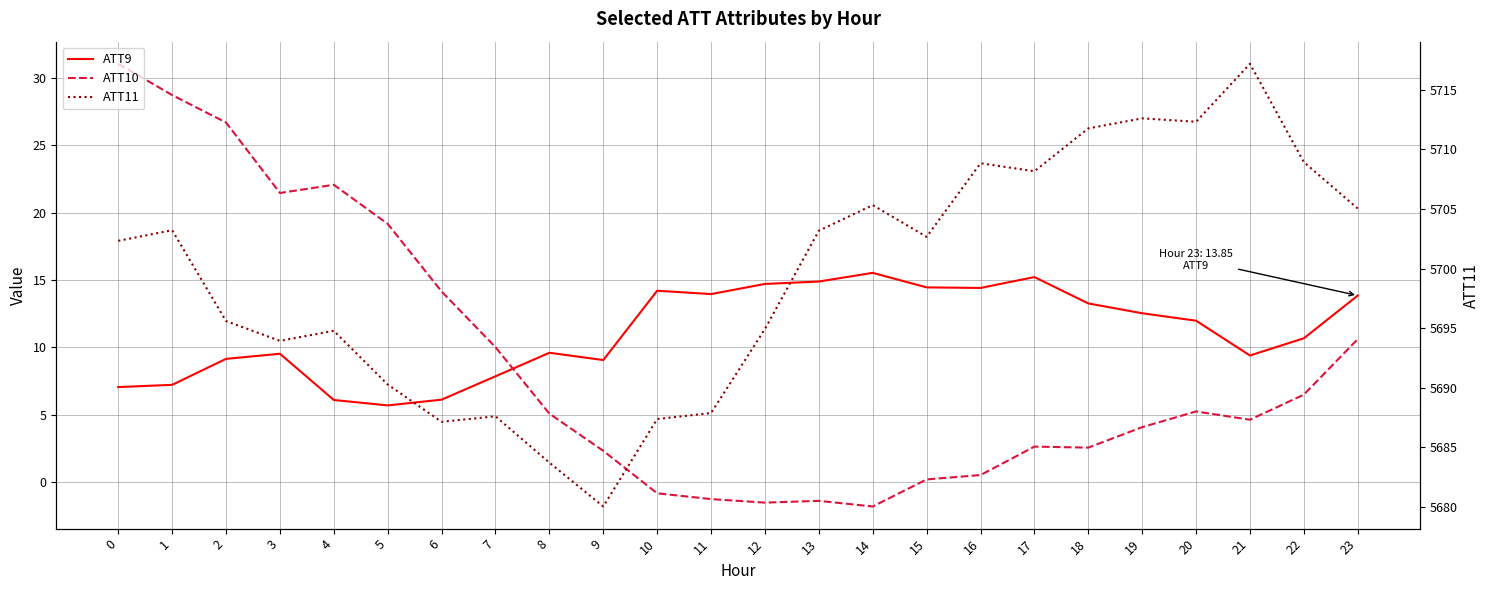

What is the maximum value for ATT11?

5717.2